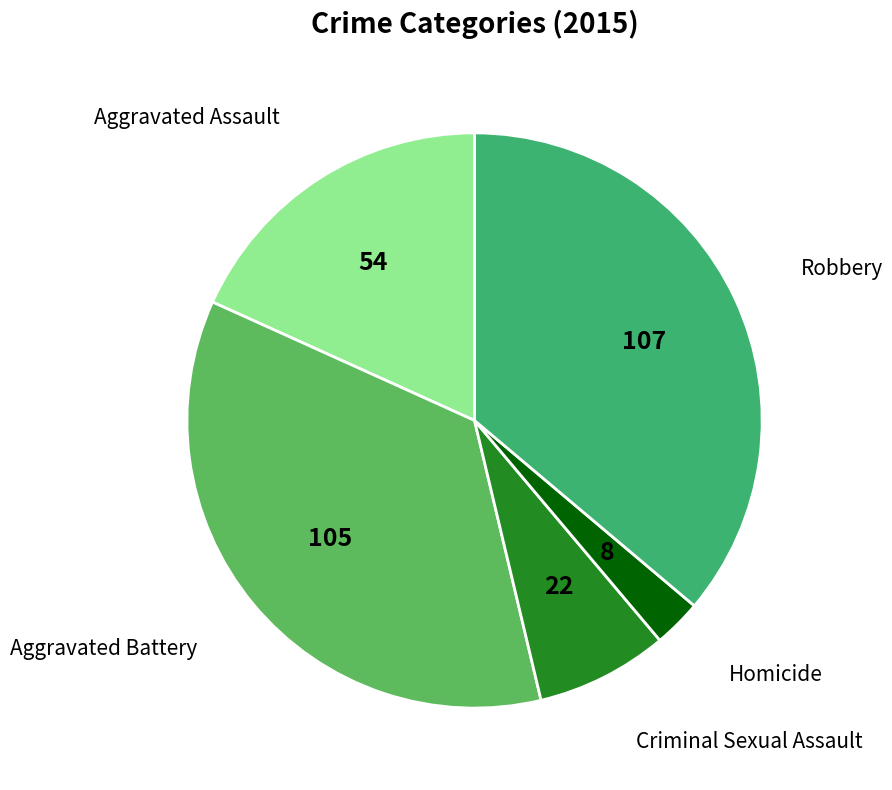

Does Robbery represent more than half of the total?

No